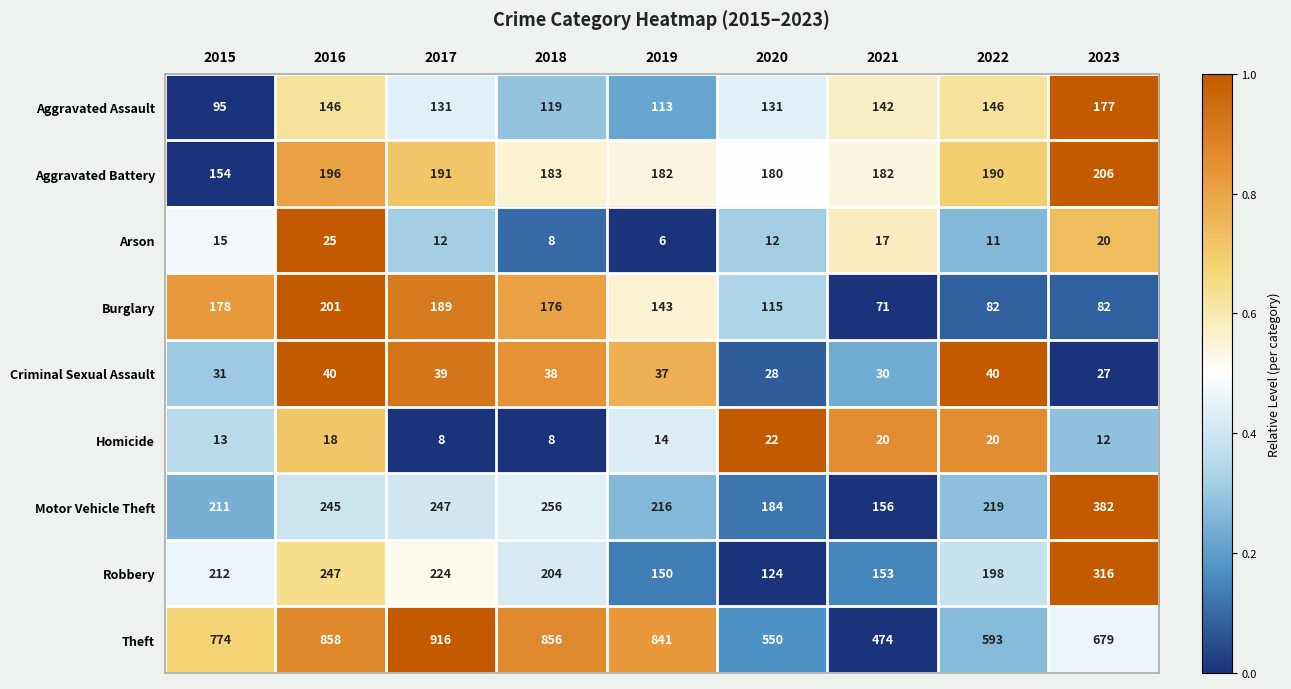

Which series has the widest spread of values?

Theft